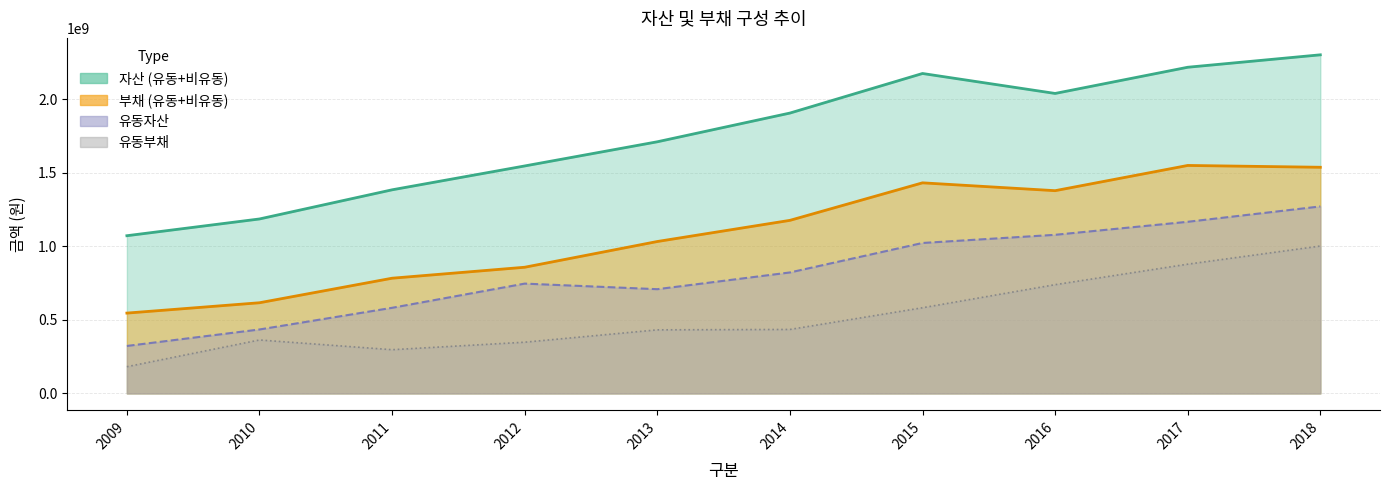

What is the minimum value for 유동자산?

322913550